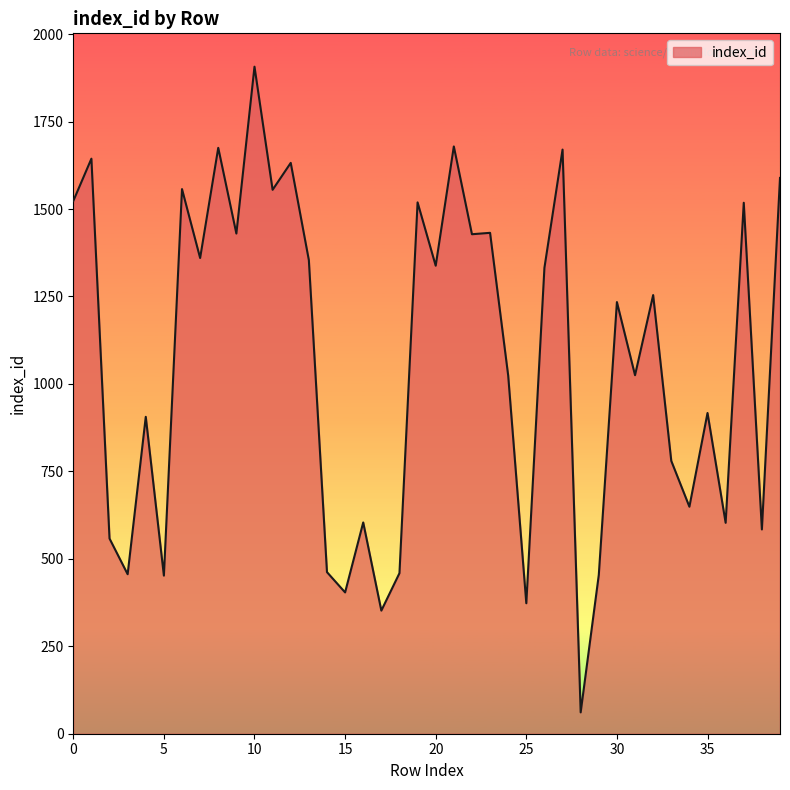

What is the greatest value displayed?

1907